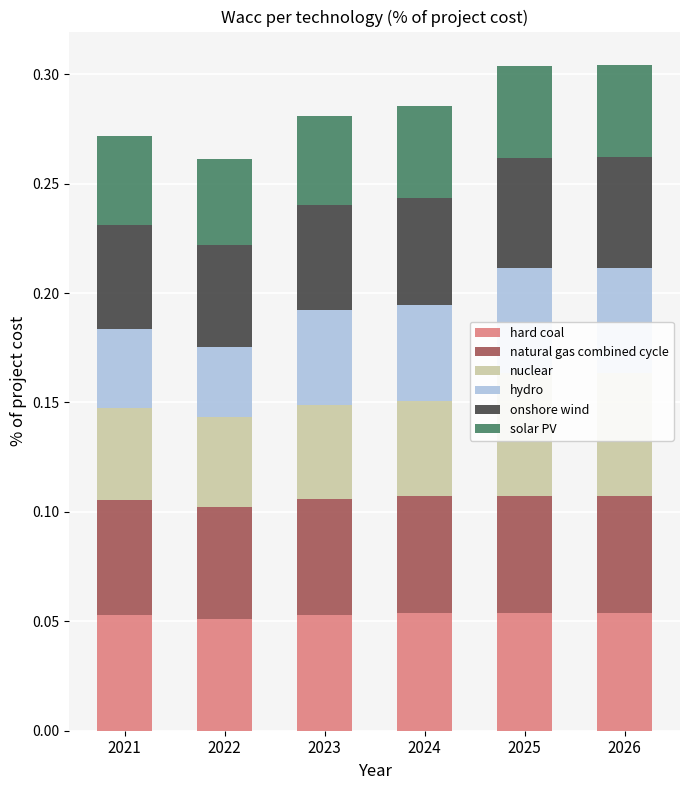

Reading right to left, transcribe all the data shown in this chart.

hard coal: 0.1	0.1	0.1	0.1	0.1	0.1
natural gas combined cycle: 0.1	0.1	0.1	0.1	0.1	0.1
nuclear: 0.1	0.1	0.0	0.0	0.0	0.0
hydro: 0.0	0.0	0.0	0.0	0.0	0.0
onshore wind: 0.1	0.0	0.0	0.0	0.0	0.0
solar PV: 0.0	0.0	0.0	0.0	0.0	0.0